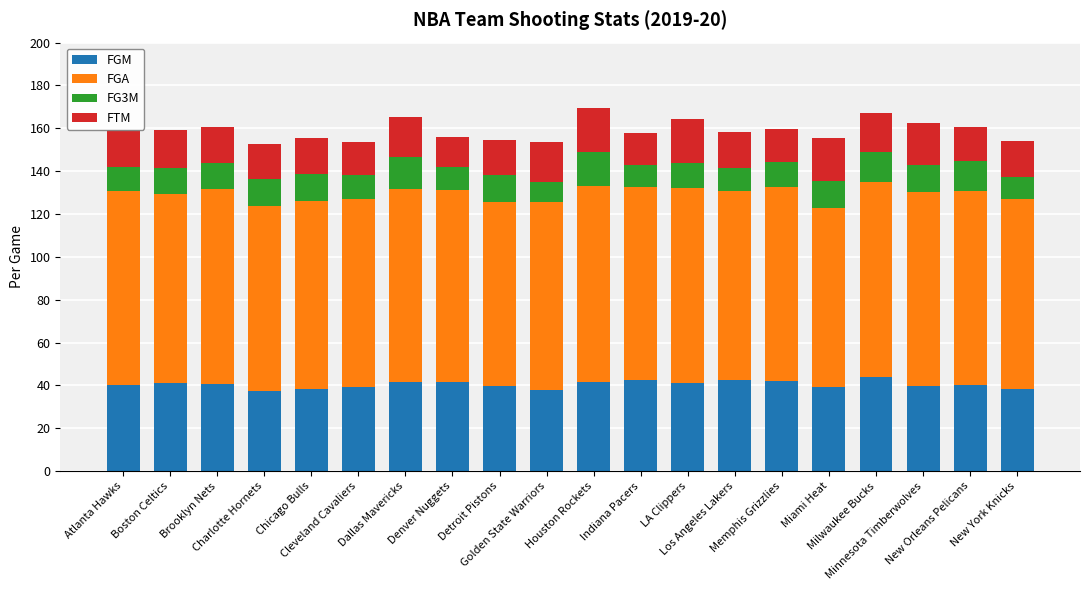

What is the maximum value for FGM?

43.9